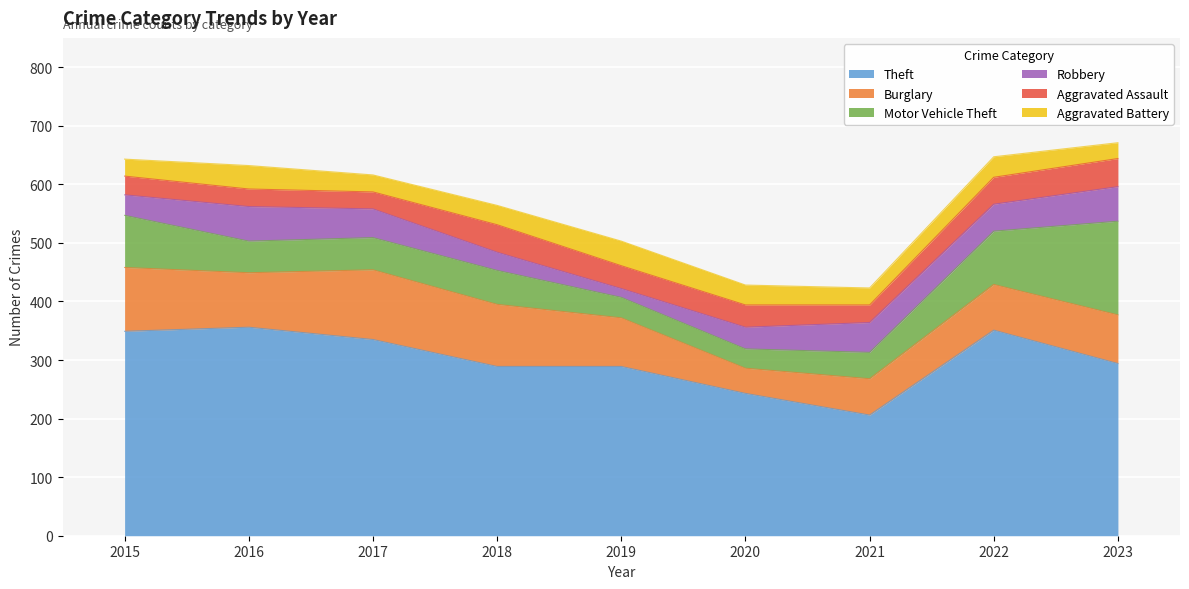

How many data points in Aggravated Assault are above 38?

4